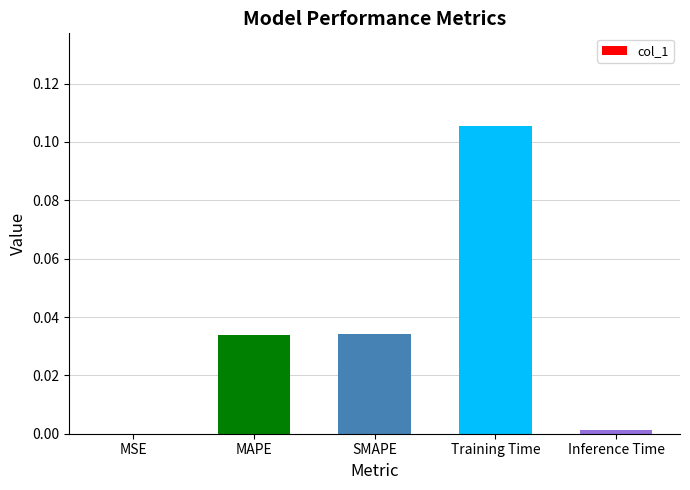

Which has a higher value, MSE or Training Time?

Training Time